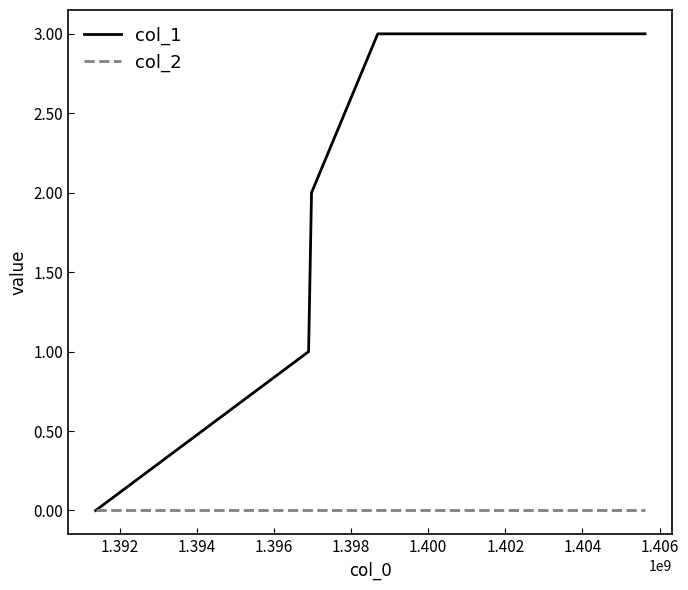

What is the maximum value shown in the chart?

3